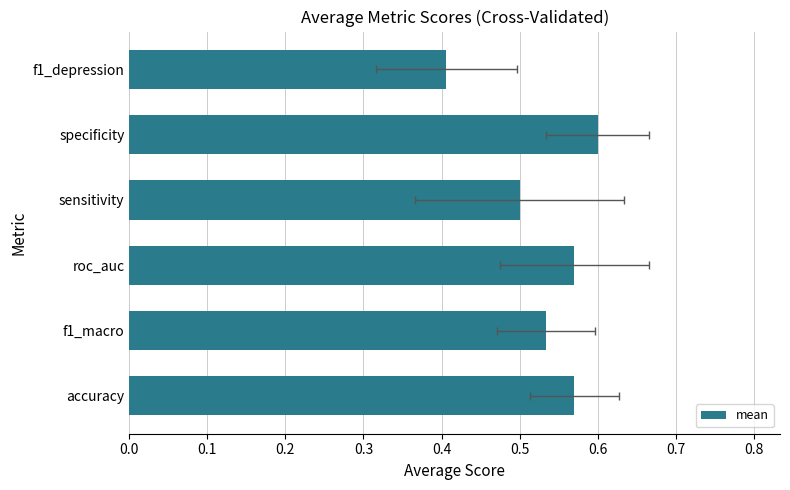

How many values are between 0 and 1?

6